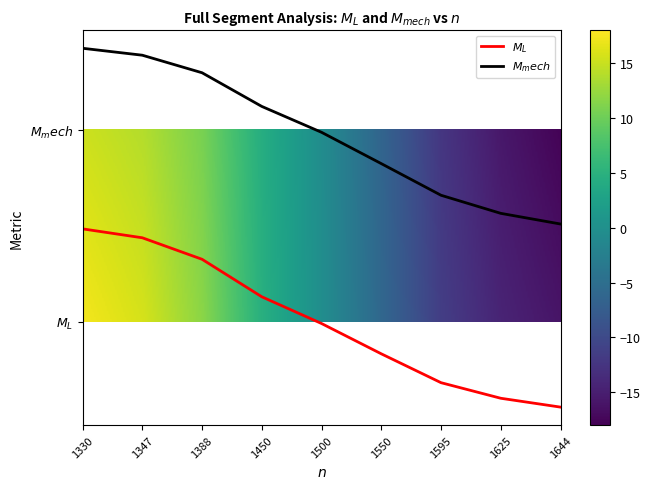

What is the total value across all series at 1595?

0.3